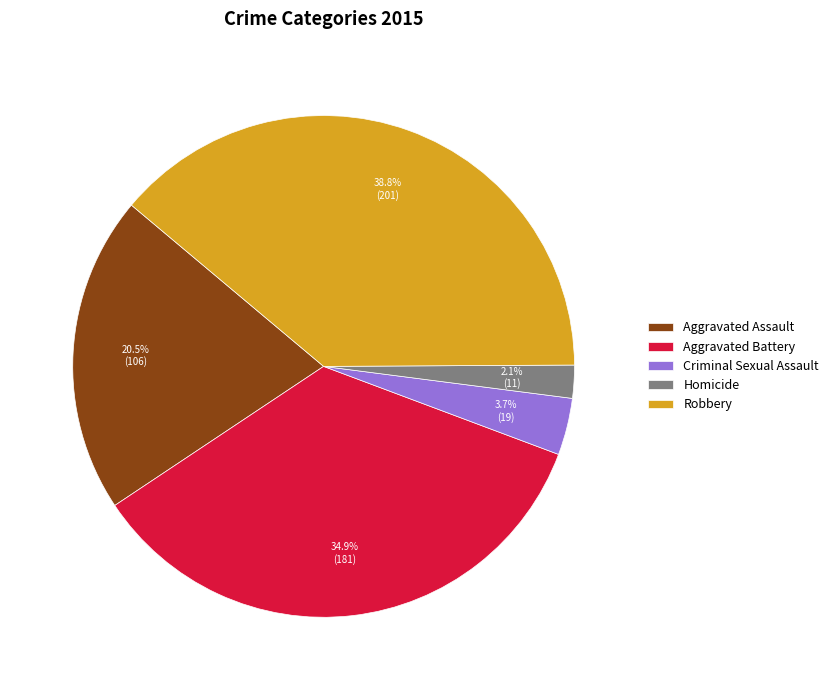

Is the sum of Robbery and Aggravated Assault greater than half?

Yes